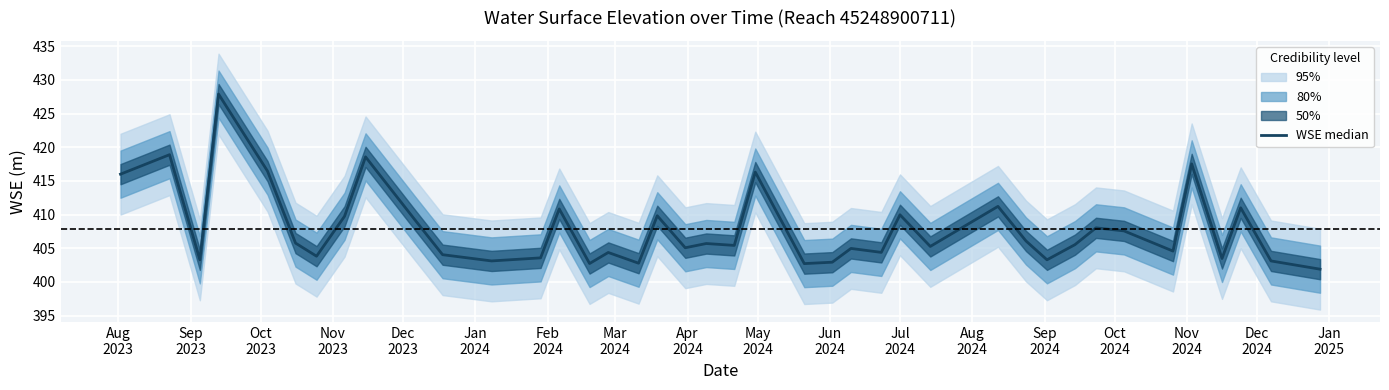

What is the difference between the maximum and minimum values?

26.0